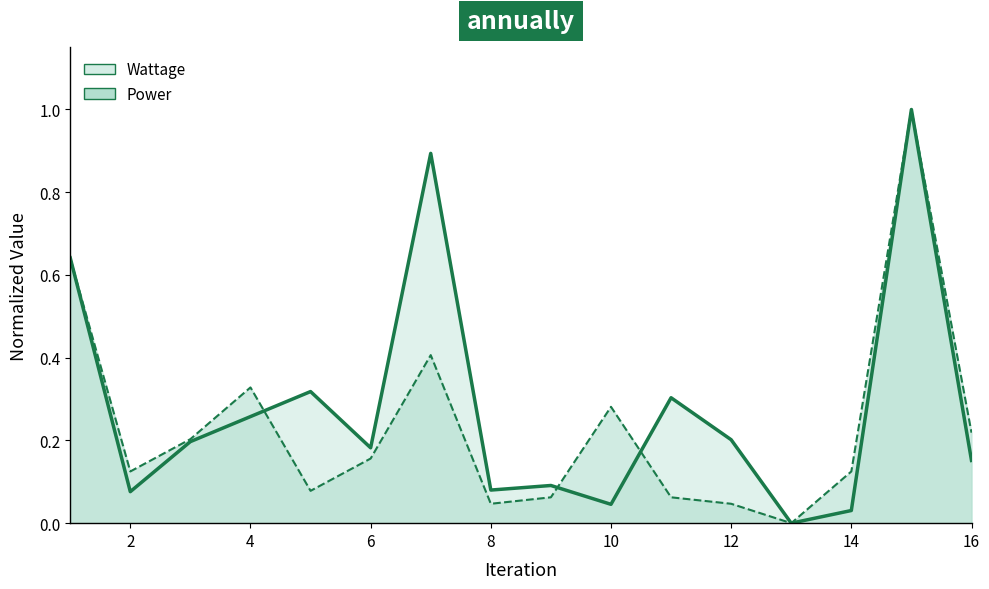

Which has a higher value, 11 or 10?

10